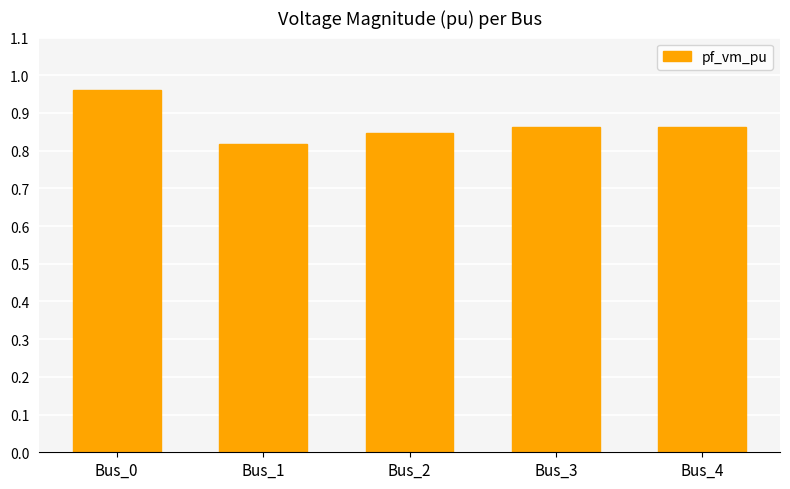

Which category has the highest value across all series?

Bus_0